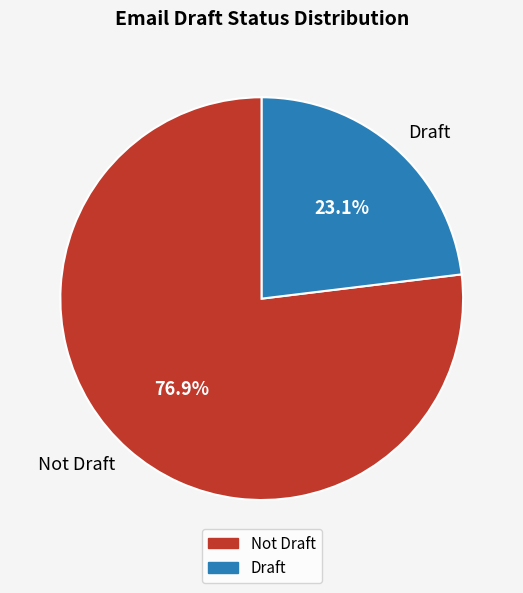

Rank the categories by value from lowest to highest.

Draft, Not Draft